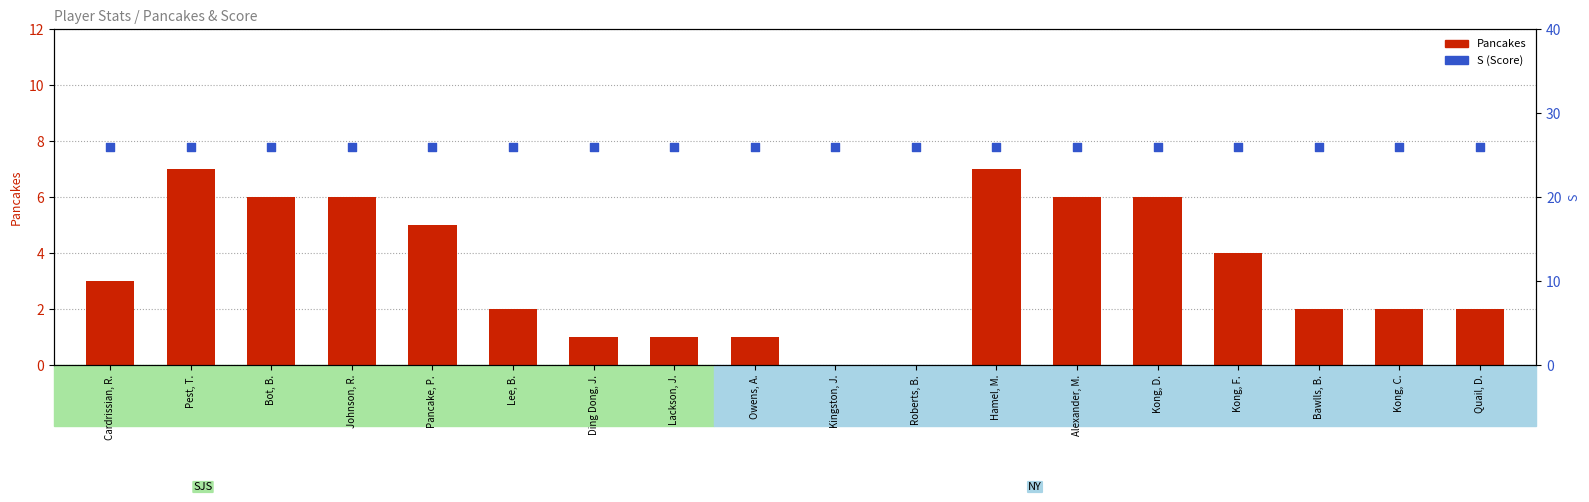

What are all the series names shown in the legend?

Pancakes, S (Score)